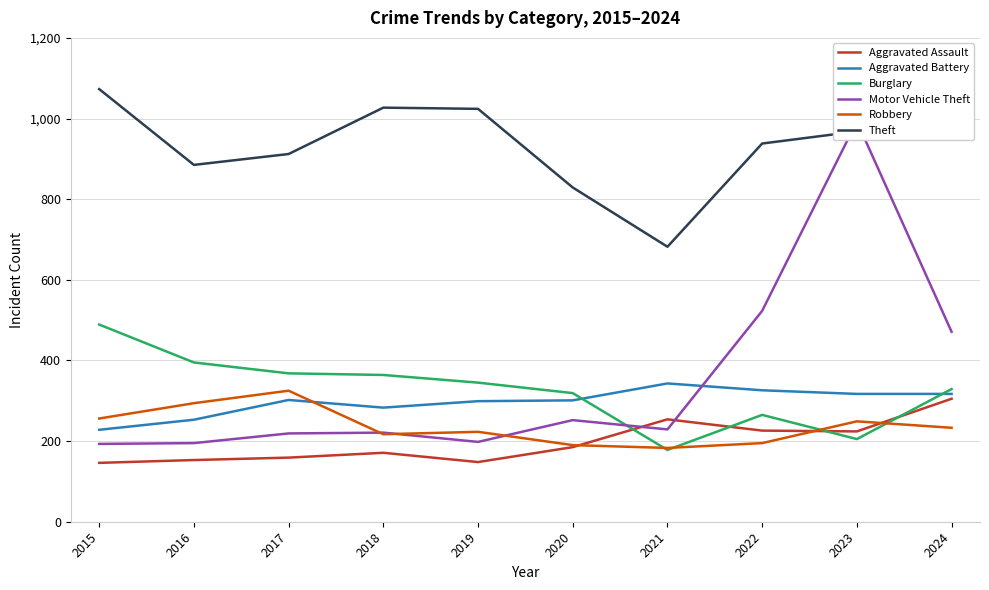

List the labels in order of Aggravated Assault value, largest first.

2024, 2021, 2022, 2023, 2020, 2018, 2017, 2016, 2019, 2015